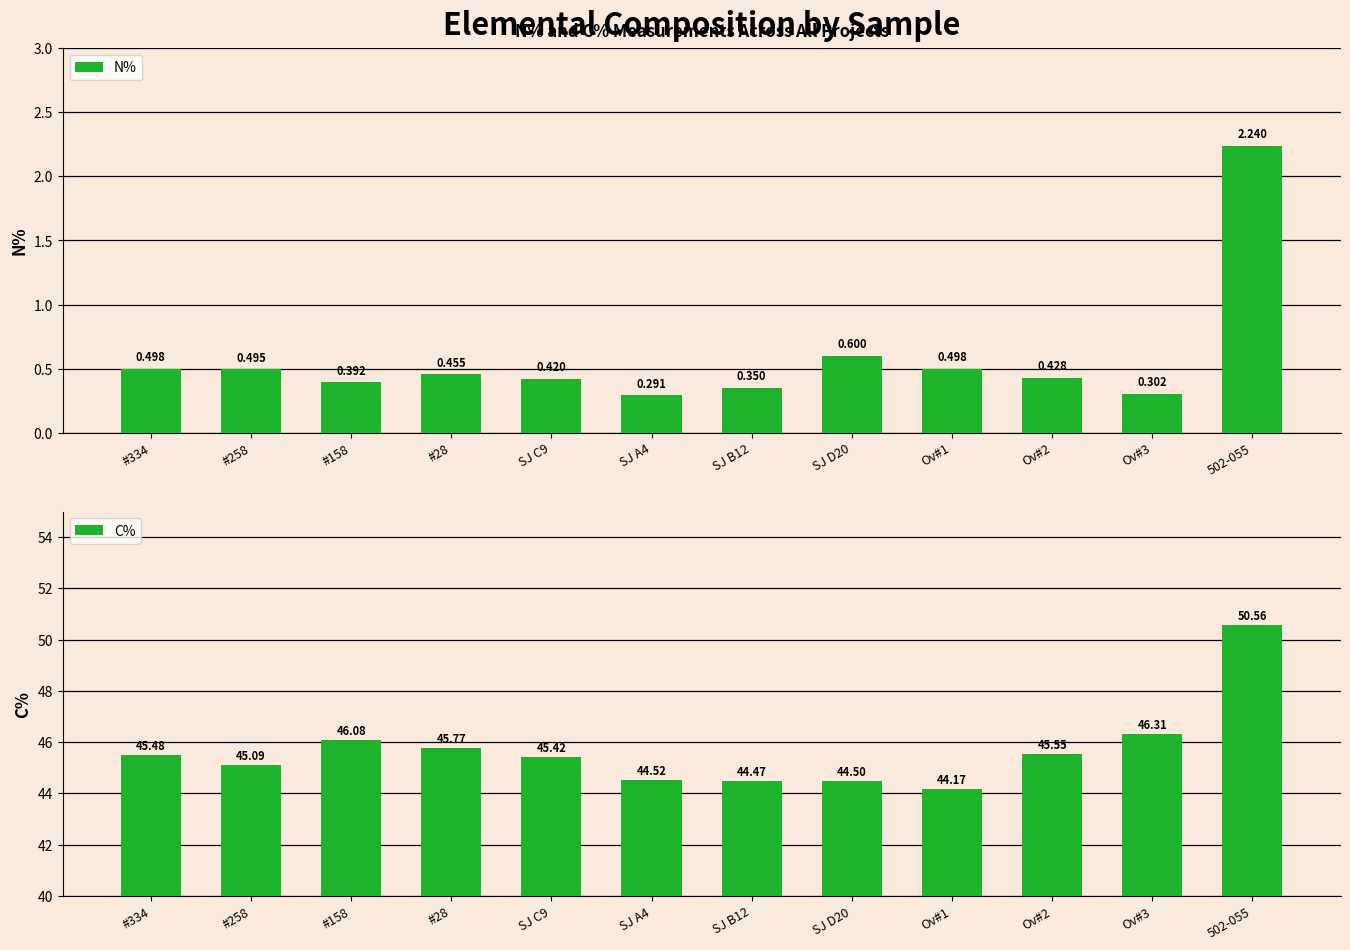

What is the sum of all C% values?

547.9